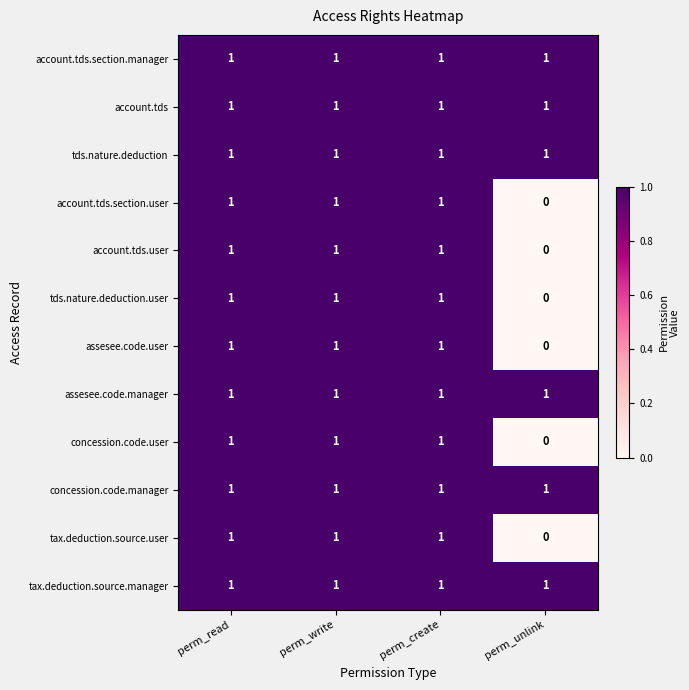

Where is assesee.code.user nearest to the value 0?

perm_unlink